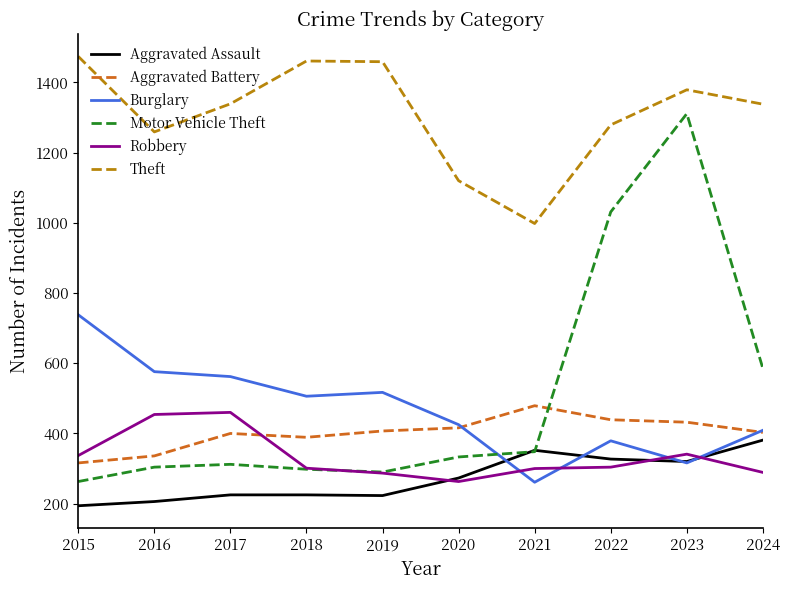

Which category has the lowest value across all series?

2015